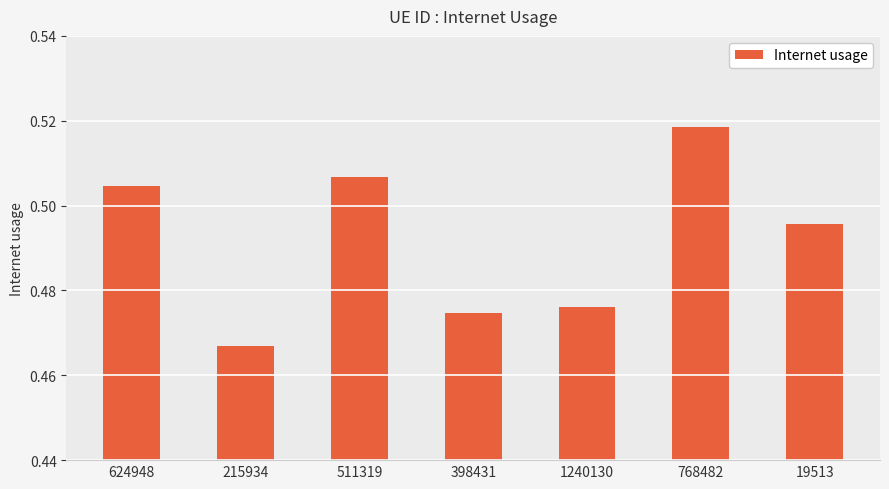

What is the label of the 6th bar from the left?

768482